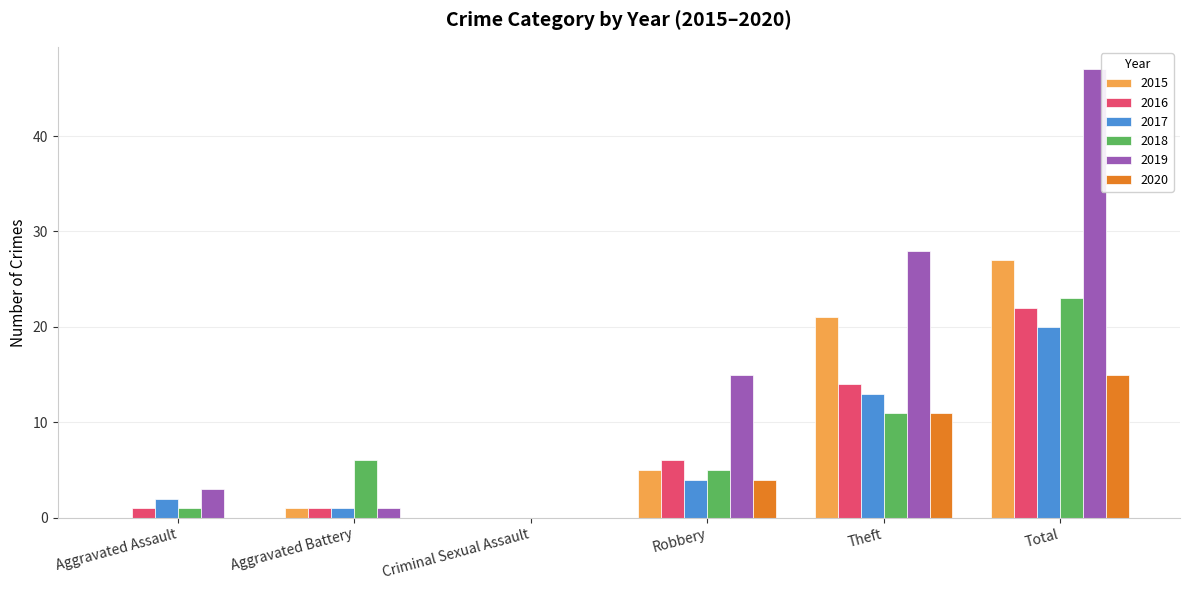

The 2018 series shows 6 at Aggravated Battery. True or false?

True